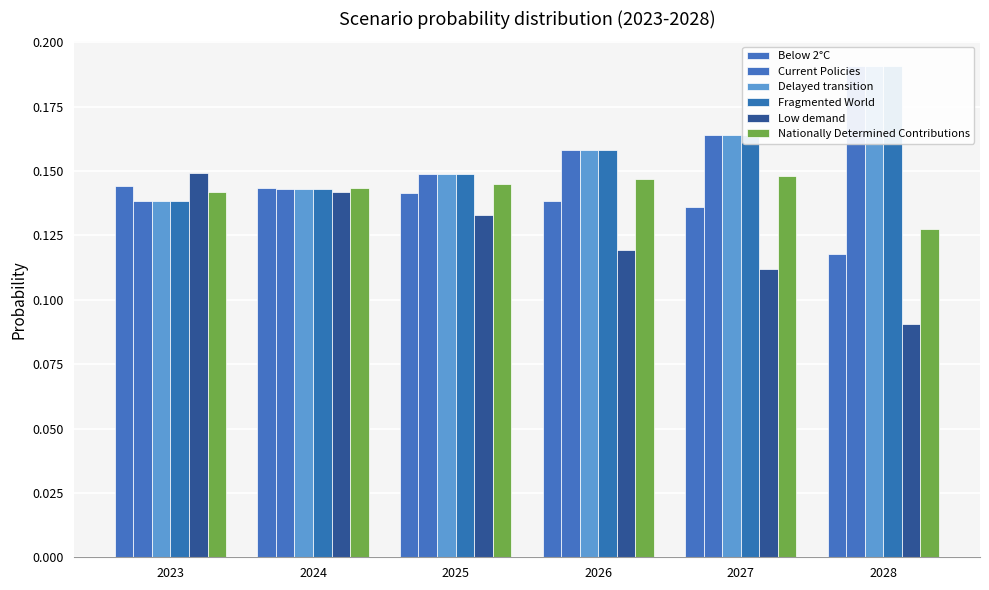

Are the bars grouped side by side (vs. stacked)?

Yes